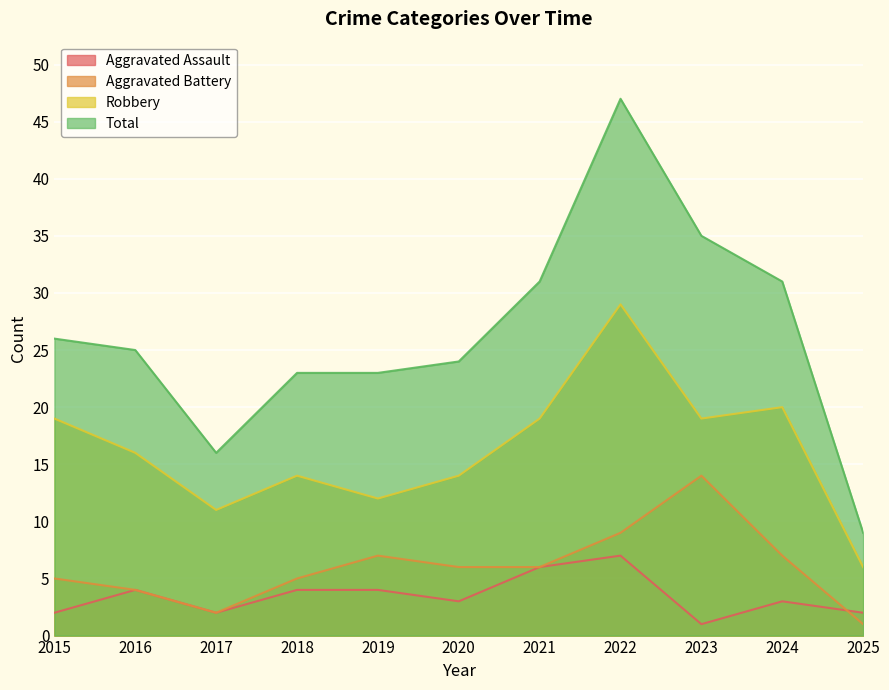

Where is the first local minimum for Total?

2017